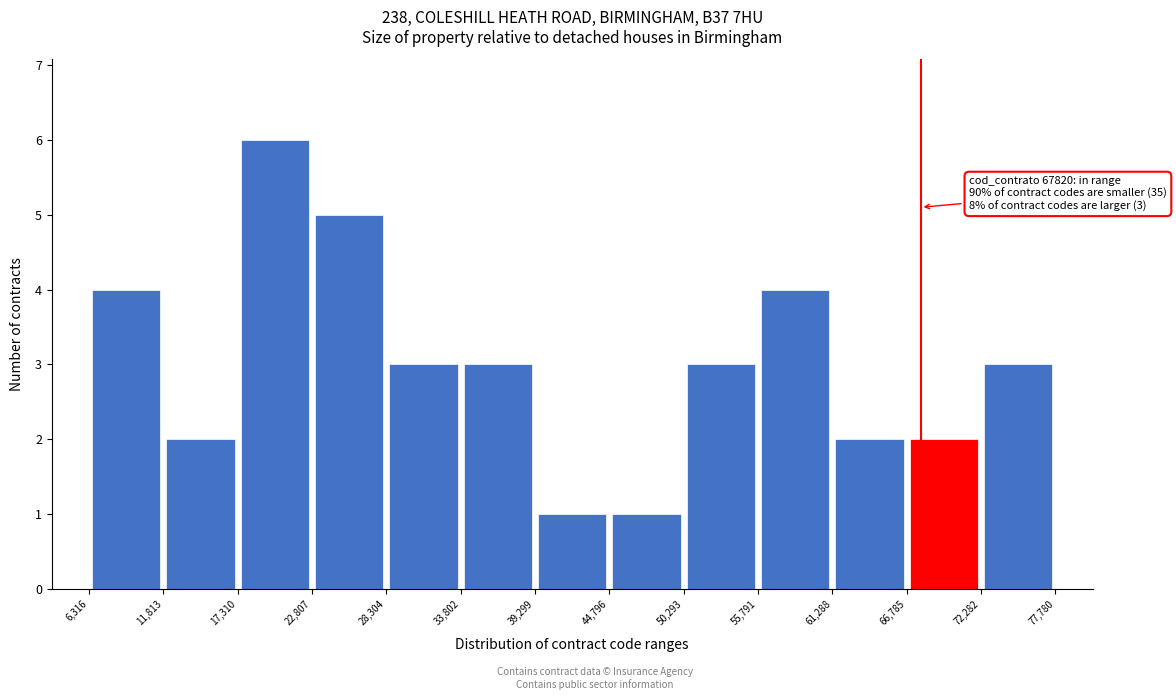

Over which range of the x-axis is the bar tallest?

17,310 to 22,807